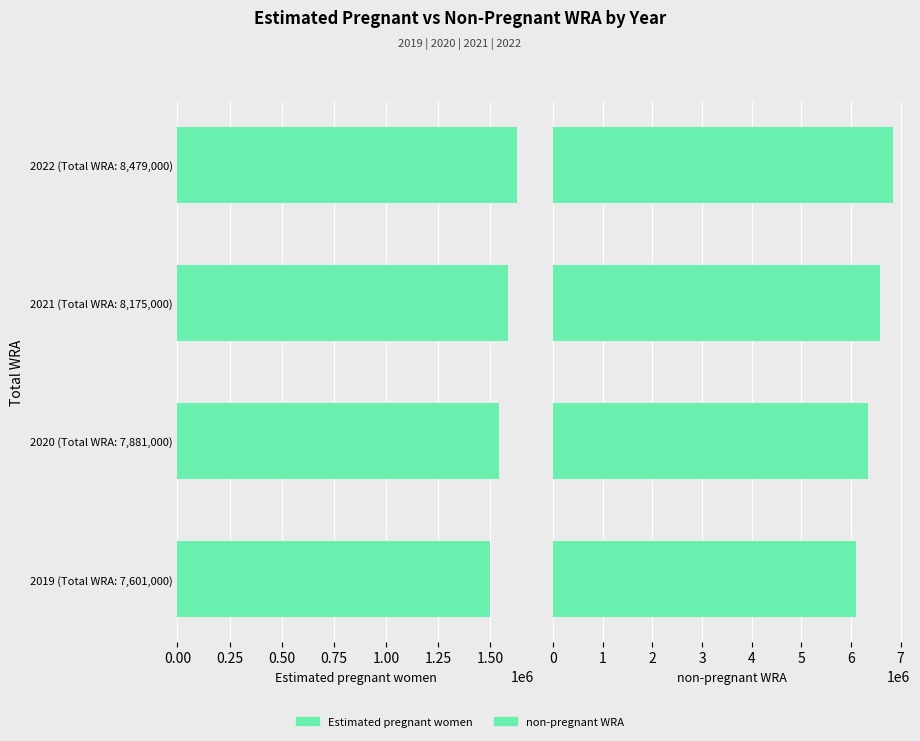

What is the difference between the maximum and minimum values in the Estimated pregnant women series?

129606.1